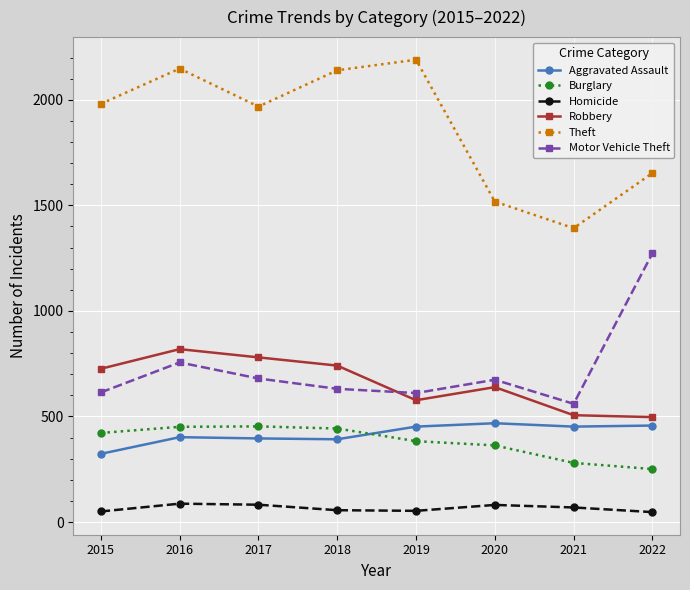

Rank the series at 2016 from highest to lowest value.

Theft, Robbery, Motor Vehicle Theft, Burglary, Aggravated Assault, Homicide